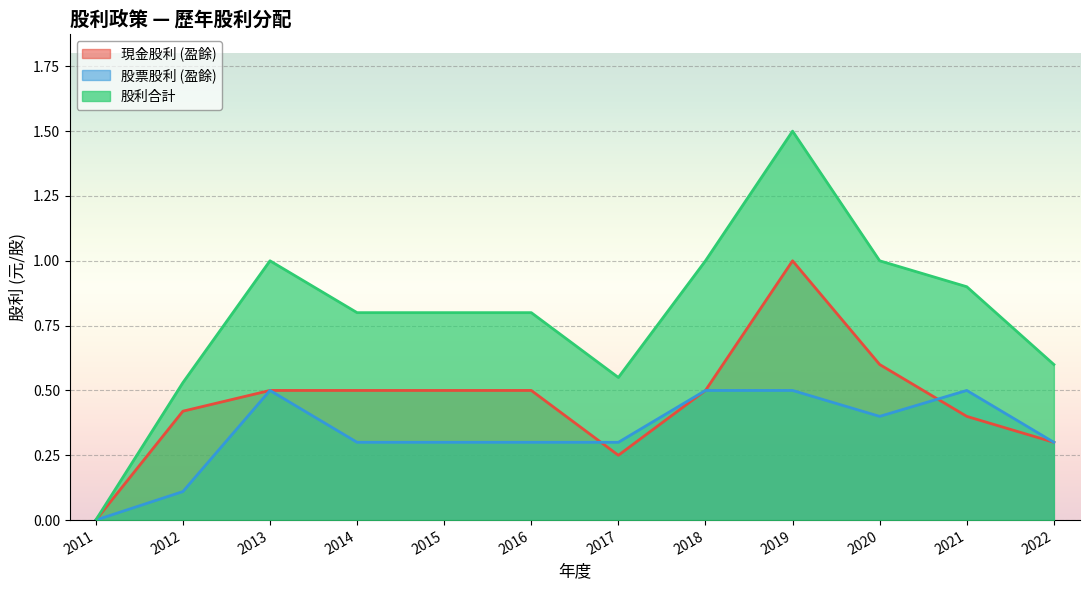

Reading right to left, transcribe all the data shown in this chart.

現金股利 (盈餘): 2011=0.0	2012=0.4	2013=0.5	2014=0.5	2015=0.5	2016=0.5	2017=0.2	2018=0.5	2019=1.0	2020=0.6	2021=0.4	2022=0.3
股票股利 (盈餘): 2011=0.0	2012=0.1	2013=0.5	2014=0.3	2015=0.3	2016=0.3	2017=0.3	2018=0.5	2019=0.5	2020=0.4	2021=0.5	2022=0.3
股利合計: 2011=0.0	2012=0.5	2013=1.0	2014=0.8	2015=0.8	2016=0.8	2017=0.6	2018=1.0	2019=1.5	2020=1.0	2021=0.9	2022=0.6